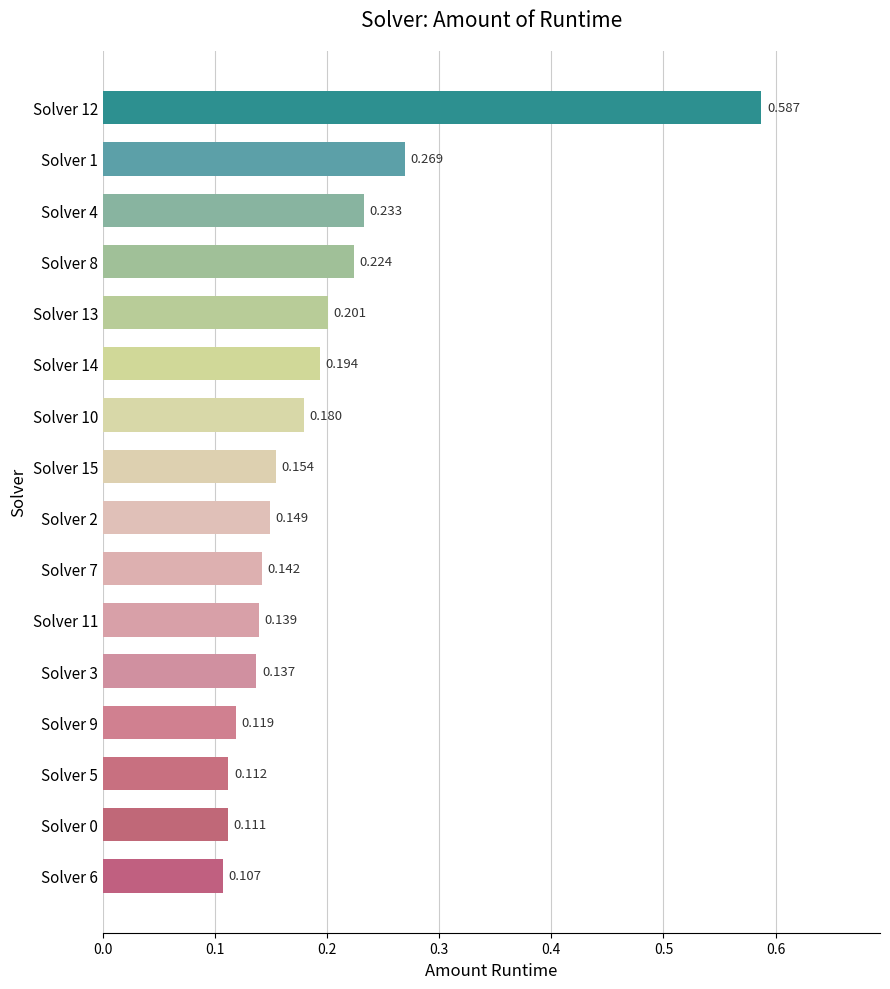

Where is the data nearest to the value 0?

Solver 6